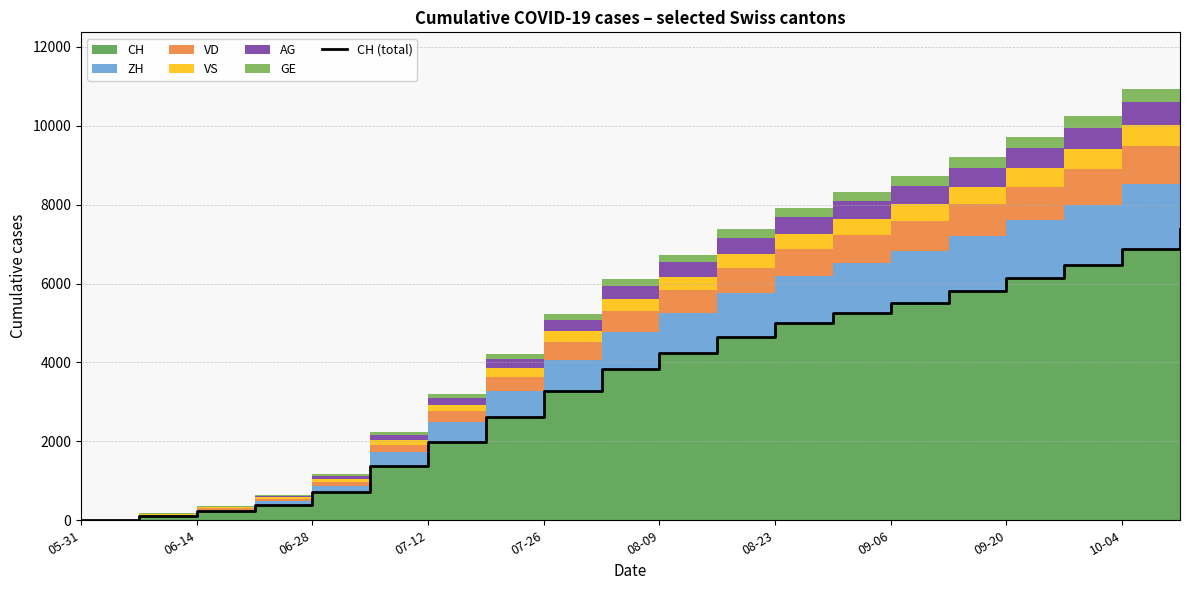

What is the maximum value shown in the chart?

7392